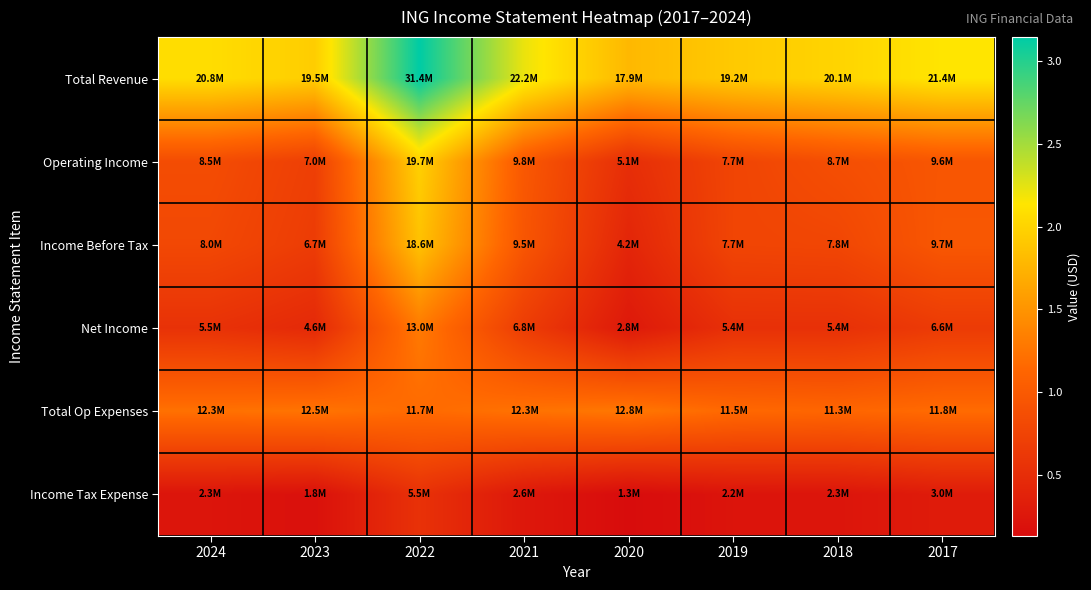

Reading left to right, list all the values displayed in this chart.

Total Revenue: 2024=20762000	2023=19483800	2022=31444900	2021=22183600	2020=17867900	2019=19198700	2018=20060700	2017=21365300
Operating Income: 2024=8495700	2023=6993200	2022=19743400	2021=9835100	2020=5092400	2019=7654600	2018=8742800	2017=9578500
Income Before Tax: 2024=8047400	2023=6672900	2022=18550800	2021=9536000	2020=4156600	2019=7670300	2018=7829200	2017=9708200
Net Income: 2024=5522300	2023=4576100	2022=12959300	2021=6767900	2020=2752300	2019=5365300	2018=5384700	2017=6561000
Total Op Expenses: 2024=12266300	2023=12490600	2022=11701500	2021=12348500	2020=12775500	2019=11544200	2018=11317800	2017=11786700
Income Tax Expense: 2024=2258000	2023=1837100	2022=5482500	2021=2622500	2020=1308900	2019=2193900	2018=2320800	2017=3048800